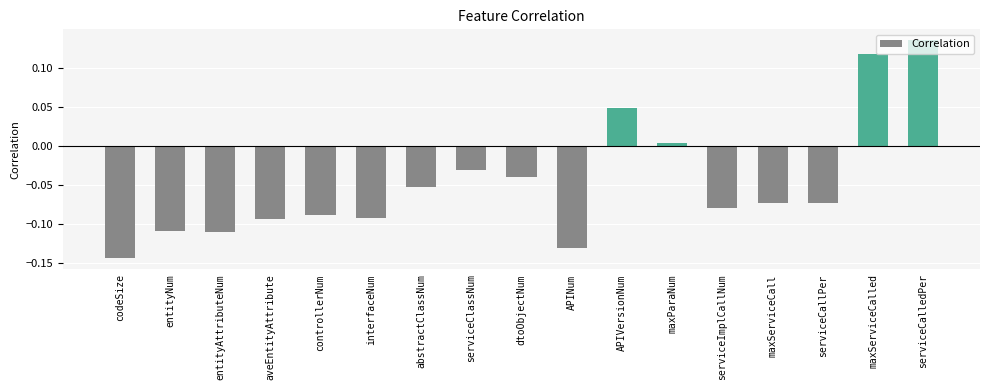

Between maxParaNum and interfaceNum, which is larger?

maxParaNum